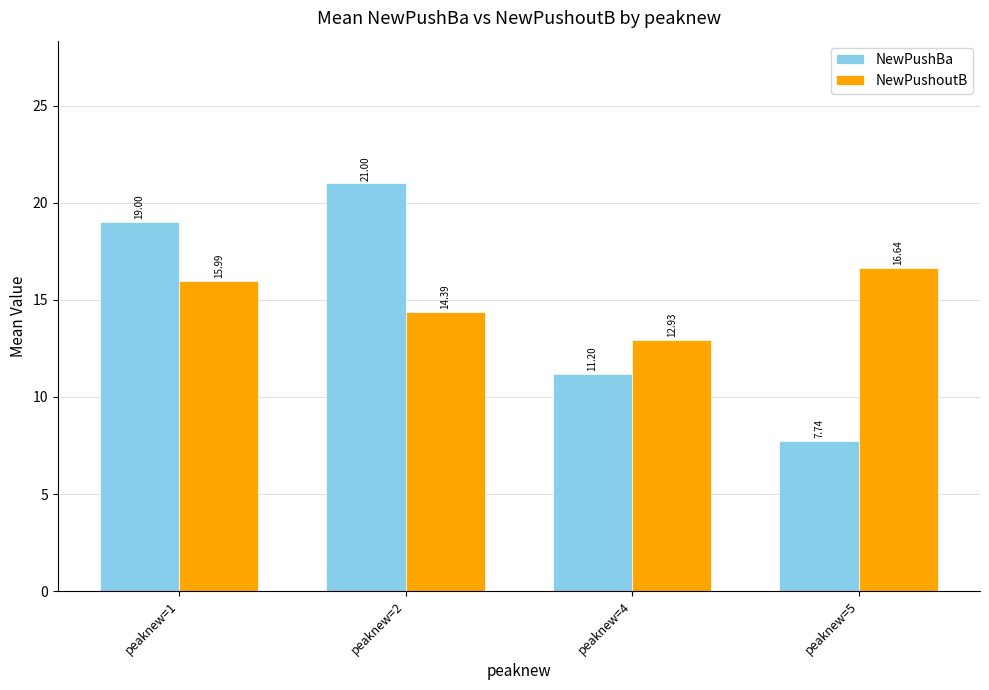

Which category has the lowest value in the NewPushBa series?

peaknew=5